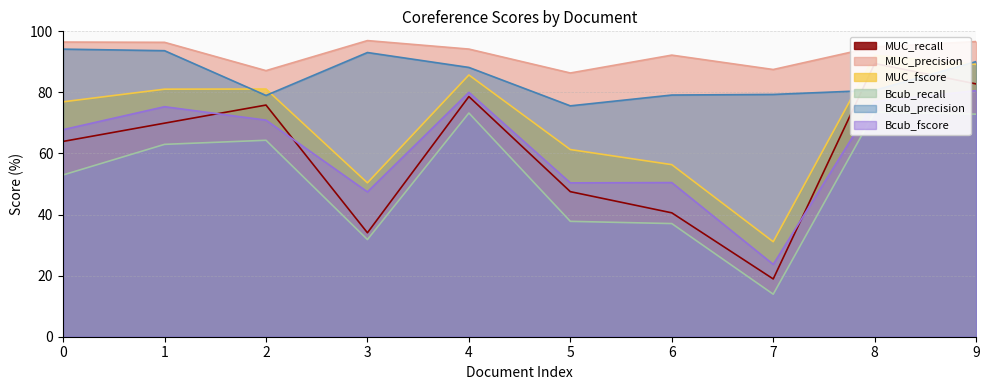

At which label is Bcub_fscore closest to 52?

6